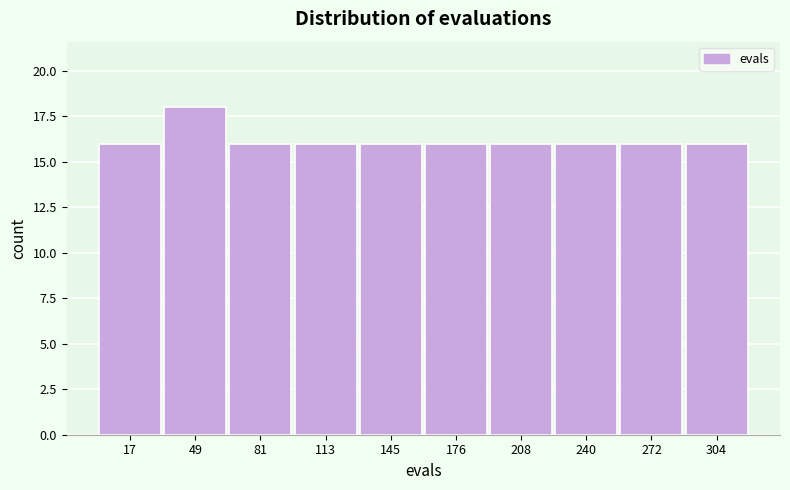

Reading left to right, list every bar in this chart as the range it spans on the x-axis followed by its height. Neither the bar edges nor the heights are printed on the chart, so give them approximately, as read against the axes.

0 to 35: 16
35 to 65: 18
65 to 95: 16
95 to 130: 16
130 to 160: 16
160 to 195: 16
195 to 225: 16
225 to 255: 16
255 to 290: 16
290 to 320: 16